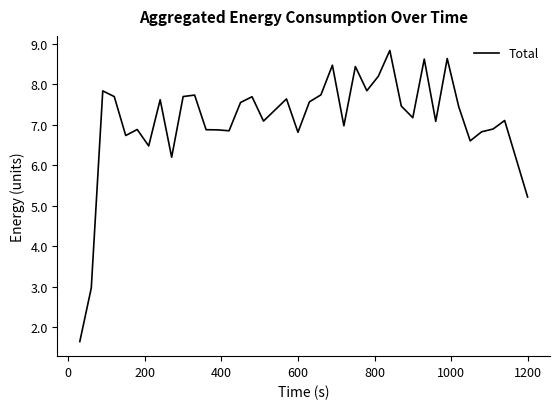

What is the minimum value shown in the chart?

1.6